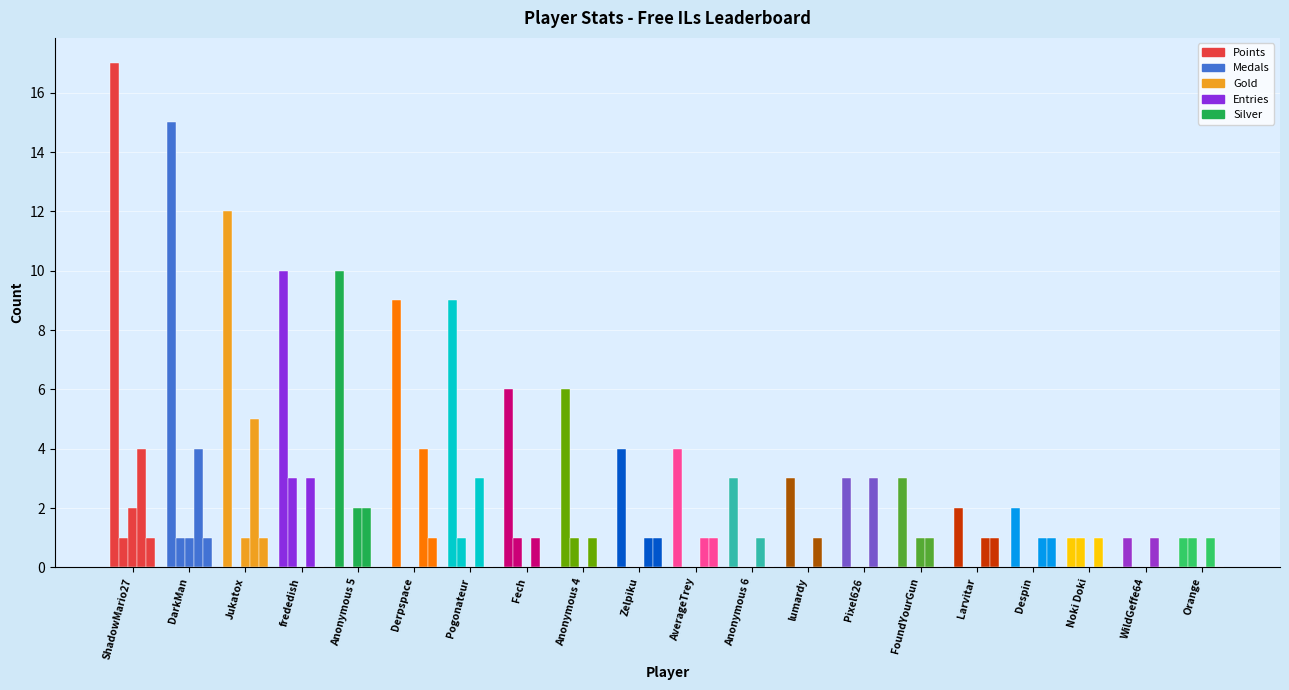

Are the bars horizontal?

No